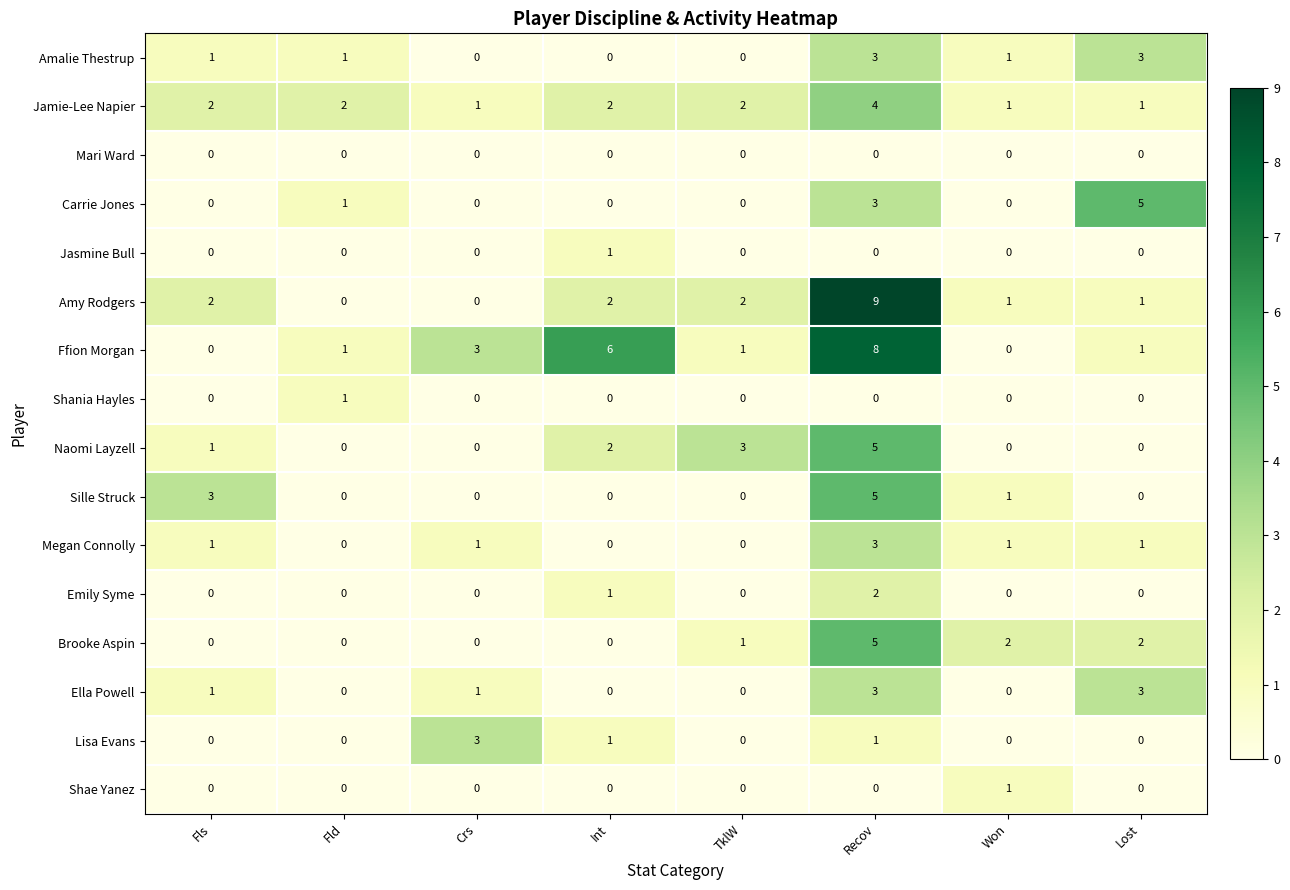

Is it true that Amy Rodgers equals 4 at Recov?

False